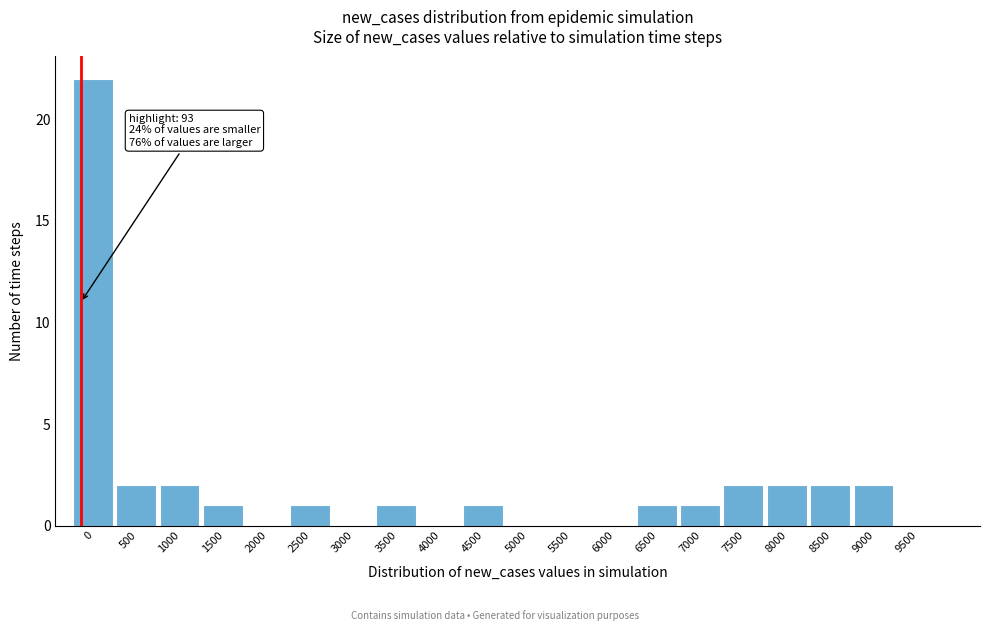

Reading left to right, what are all the values shown in this chart?

0=22	500=2	1000=2	1500=1	2000=0	2500=1	3000=0	3500=1	4000=0	4500=1	5000=0	5500=0	6000=0	6500=1	7000=1	7500=2	8000=2	8500=2	9000=2	9500=0